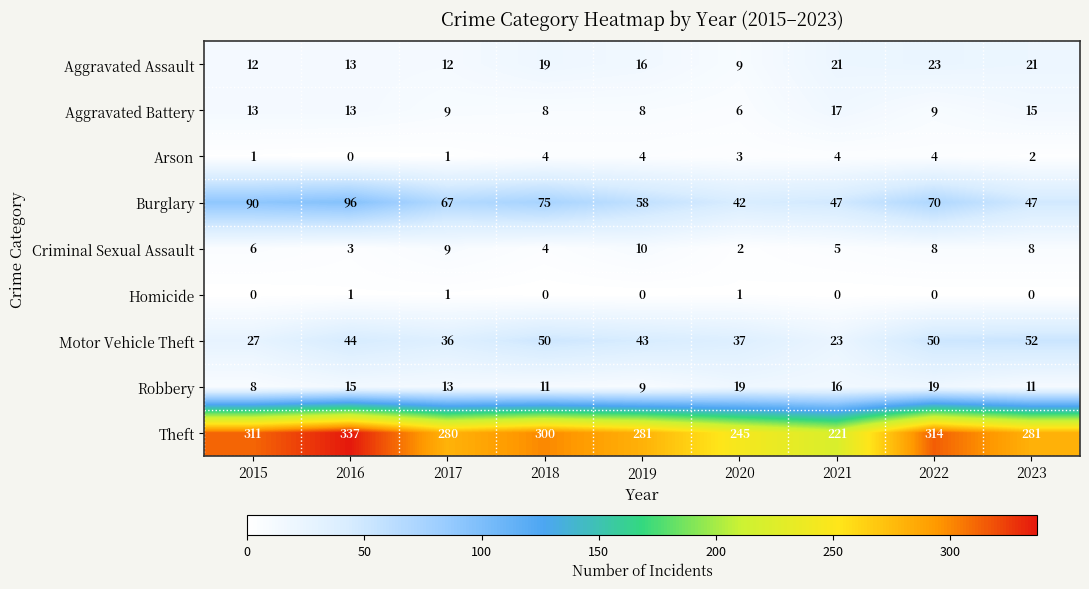

Which label corresponds to the largest value in the chart?

2016